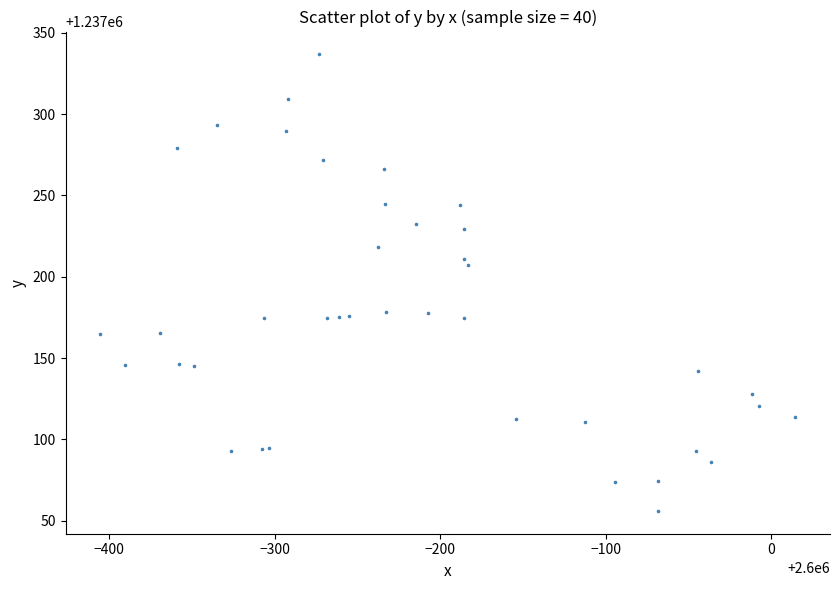

What Y value in the scatter plot is closest to 1237196?

1237207.5